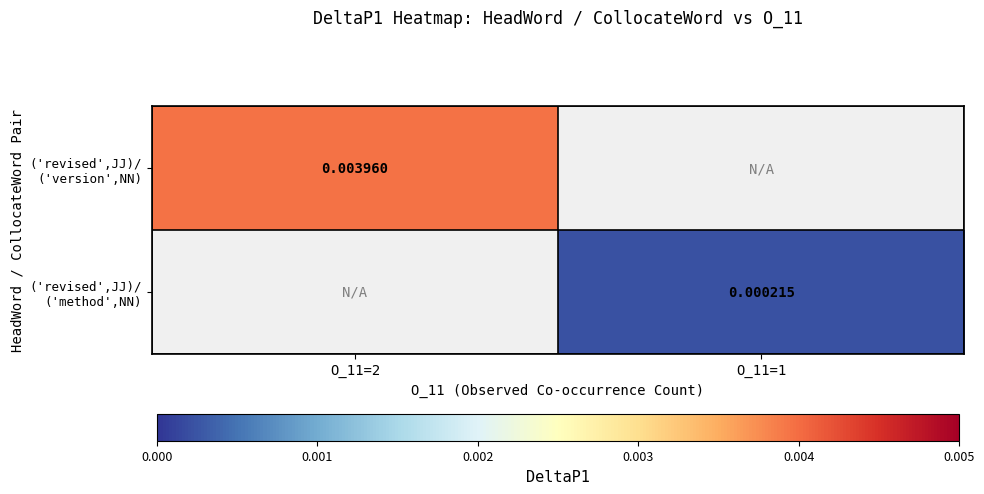

At which label does ('revised',JJ)/ ('method',NN) first exceed 0?

O_11=1